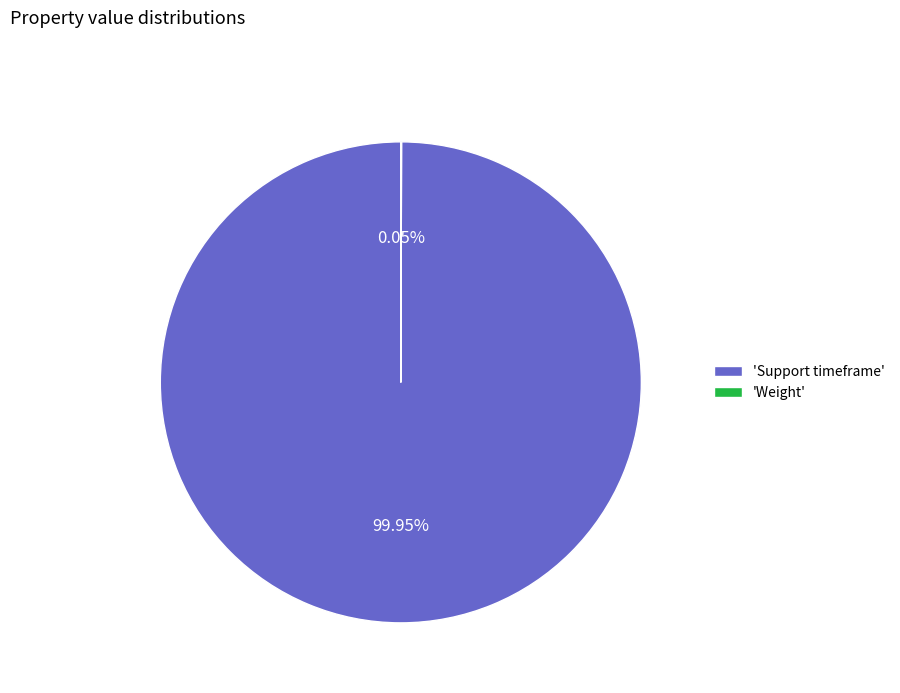

Which slice is the largest?

'Support timeframe'